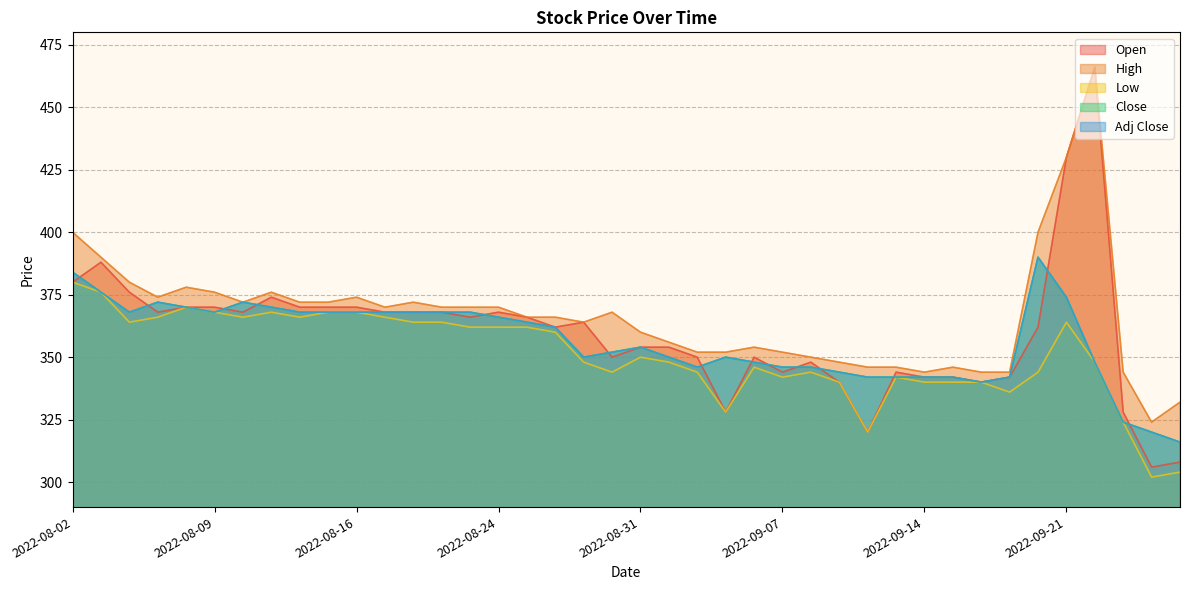

Where is Open nearest to the value 386?

2022-08-03